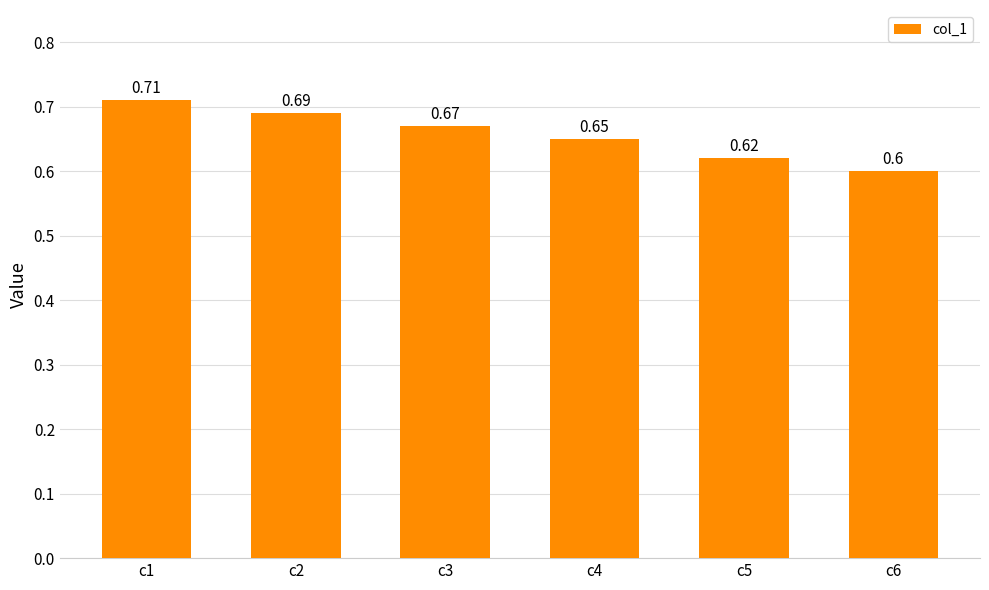

What is the difference between the values at c6 and c2?

0.1